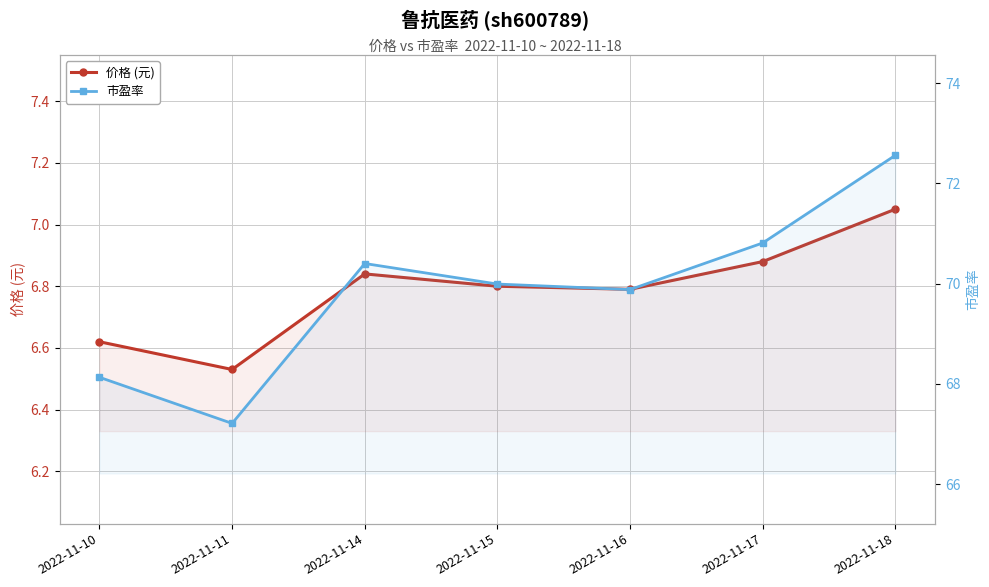

How many interior local valleys does the 价格 (元) series have?

2